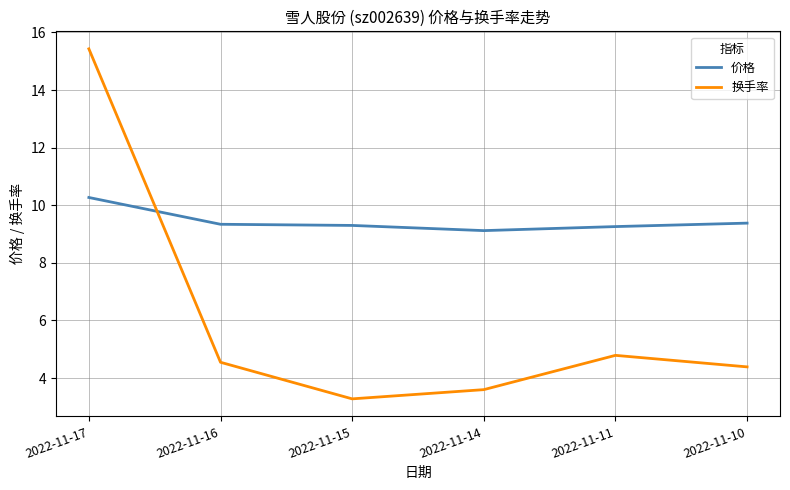

What are all the series names shown in the legend?

价格, 换手率